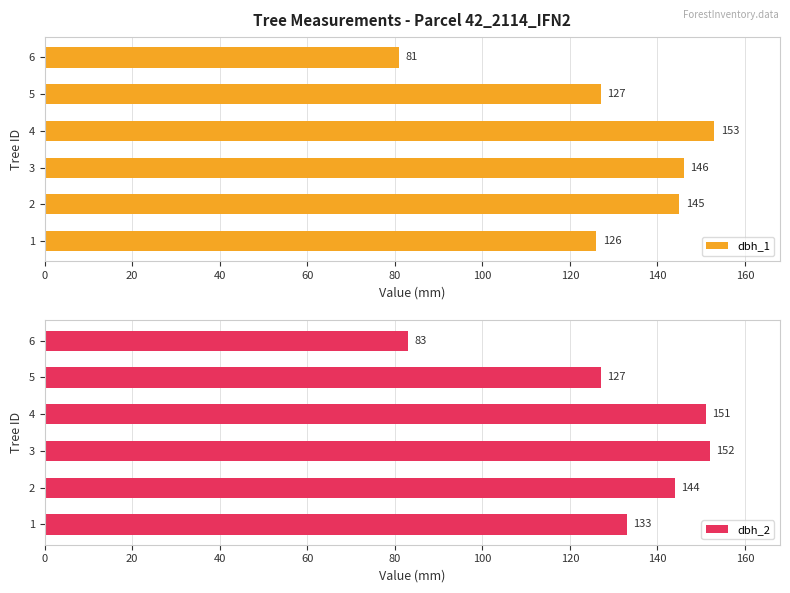

The dbh_2 series shows 58 at 4. True or false?

False